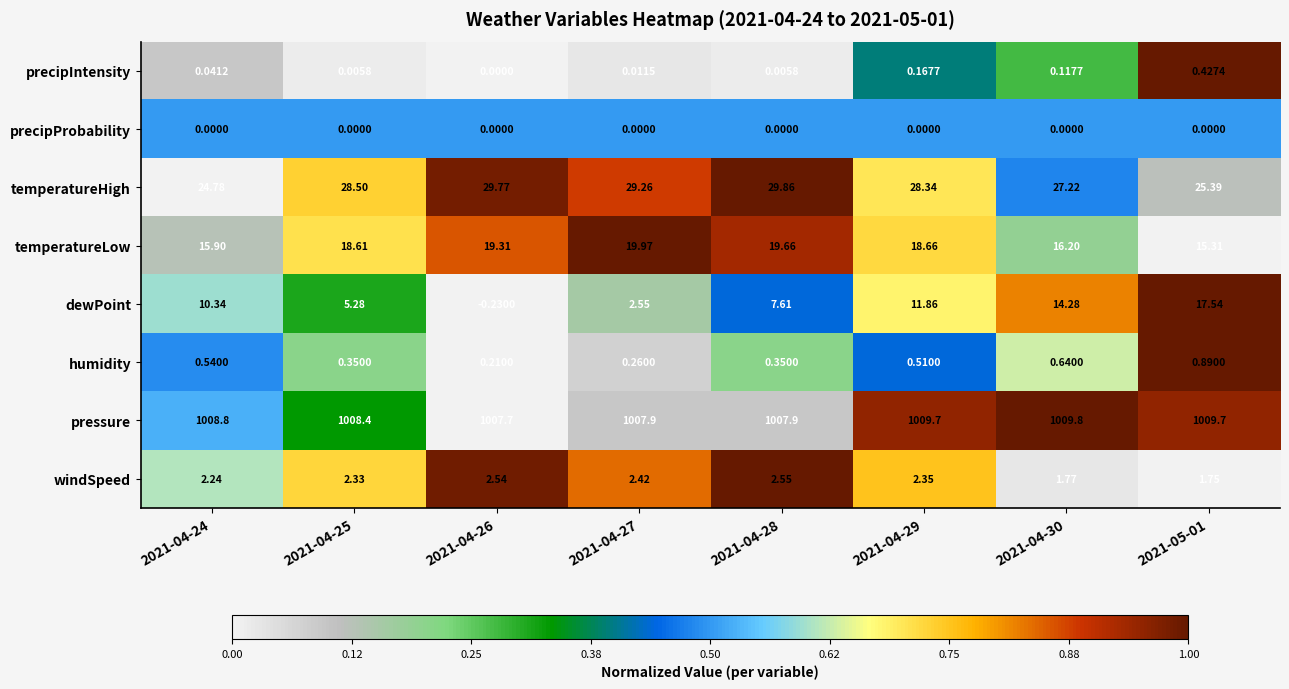

Is the value of precipProbability at 2021-04-28 greater than the value of temperatureLow at 2021-04-30?

No